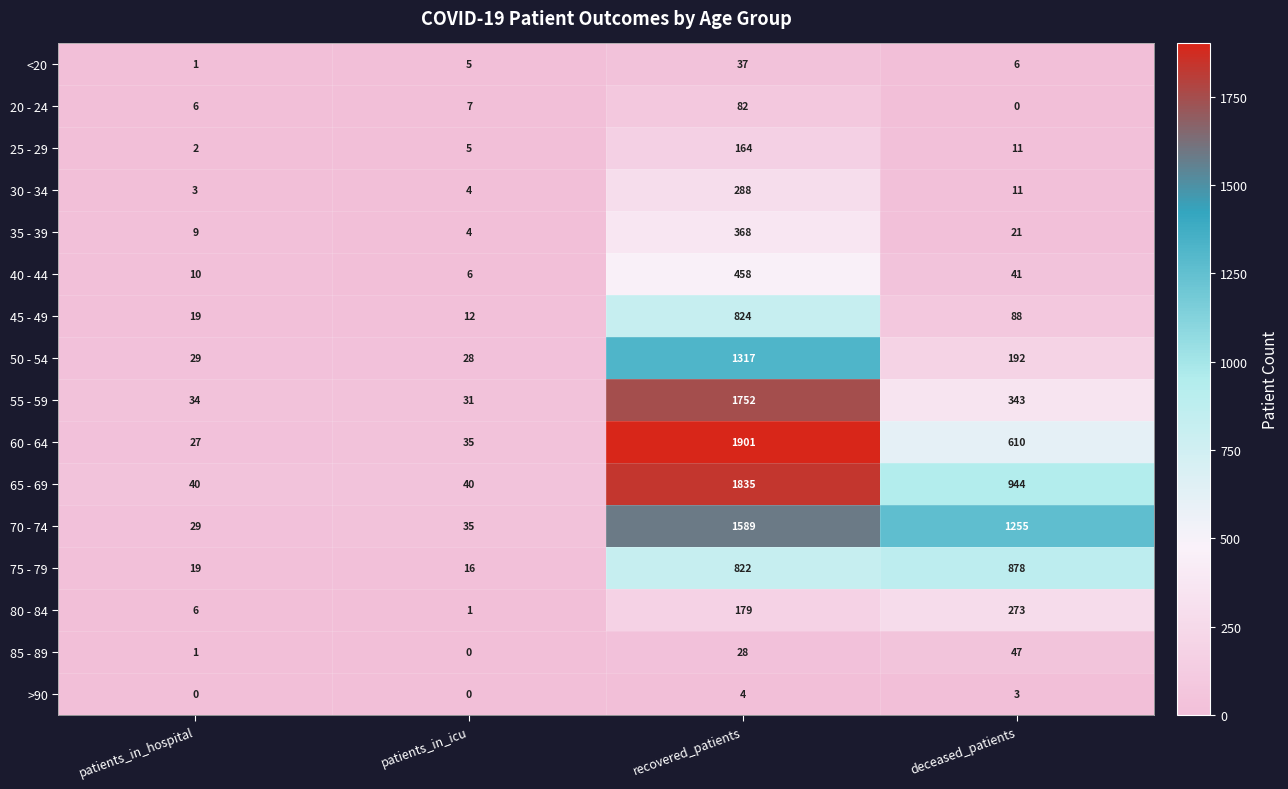

Which series has the largest total across all categories?

70 - 74